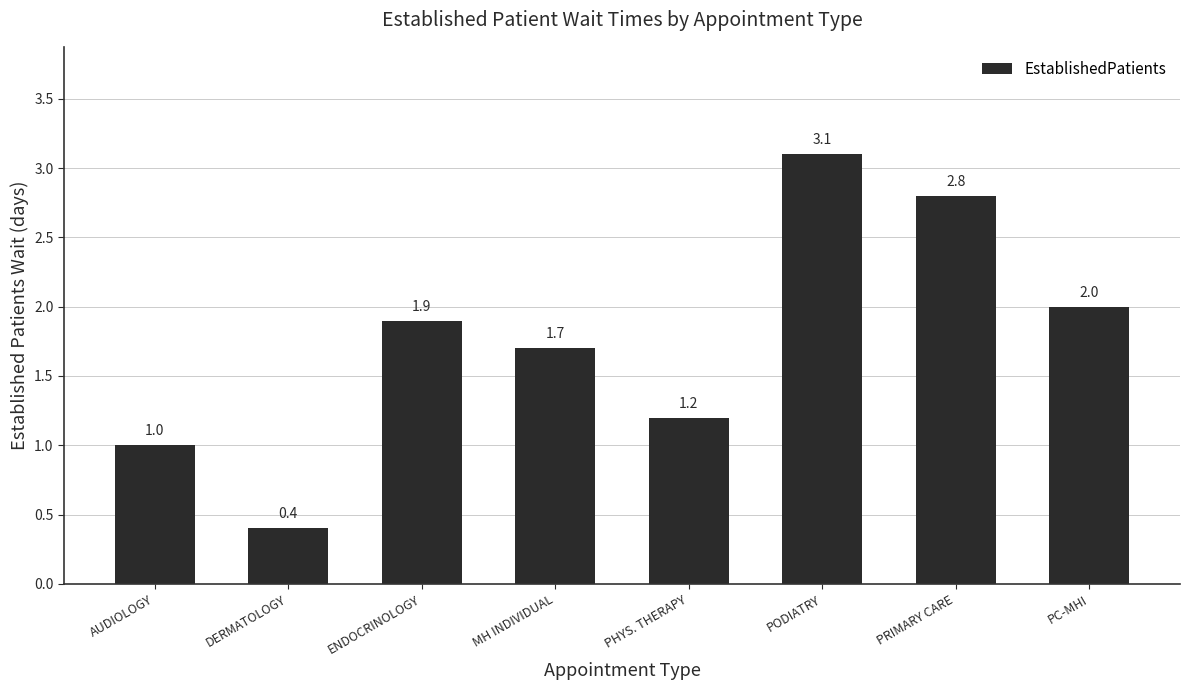

What is the label of the 5th bar from the right?

MH INDIVIDUAL